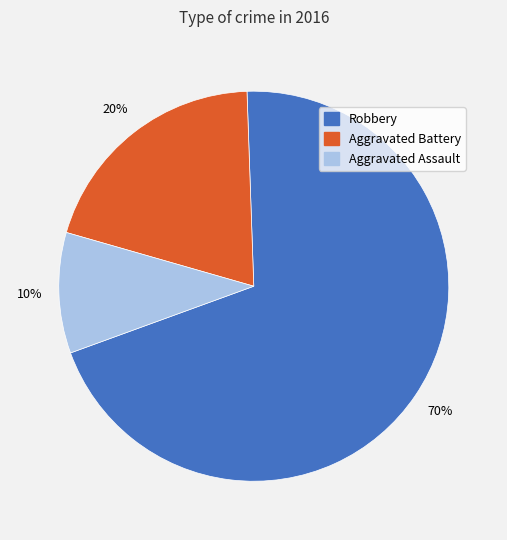

The Aggravated Battery slice represents 20% of the pie. True or false?

True